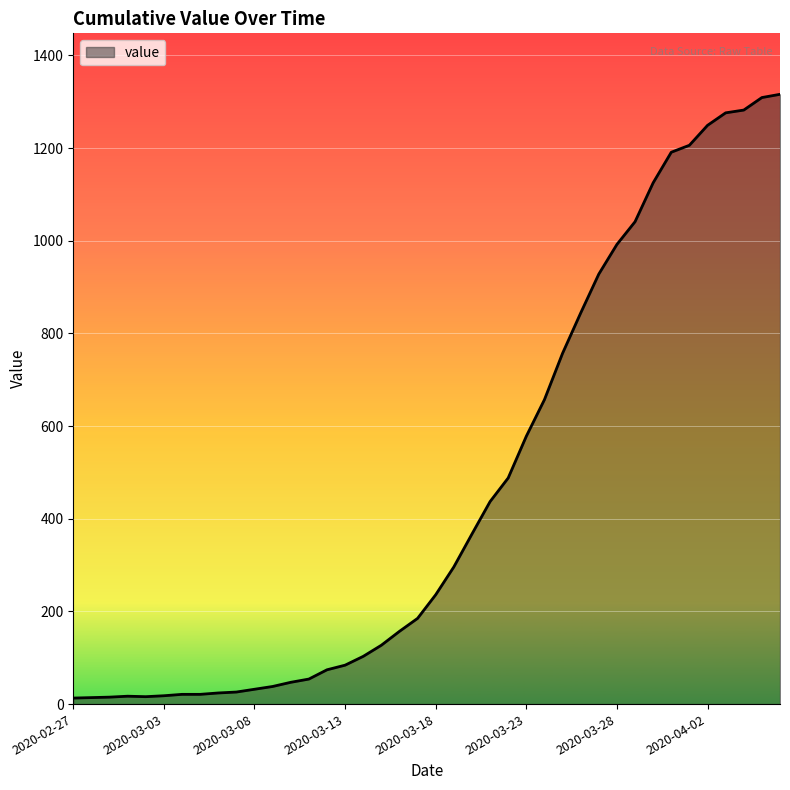

What is the minimum value shown in the chart?

13